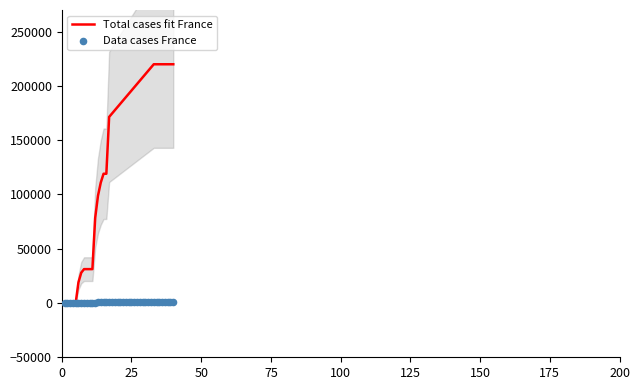

At how many categories does at least one series exceed 136615?

24